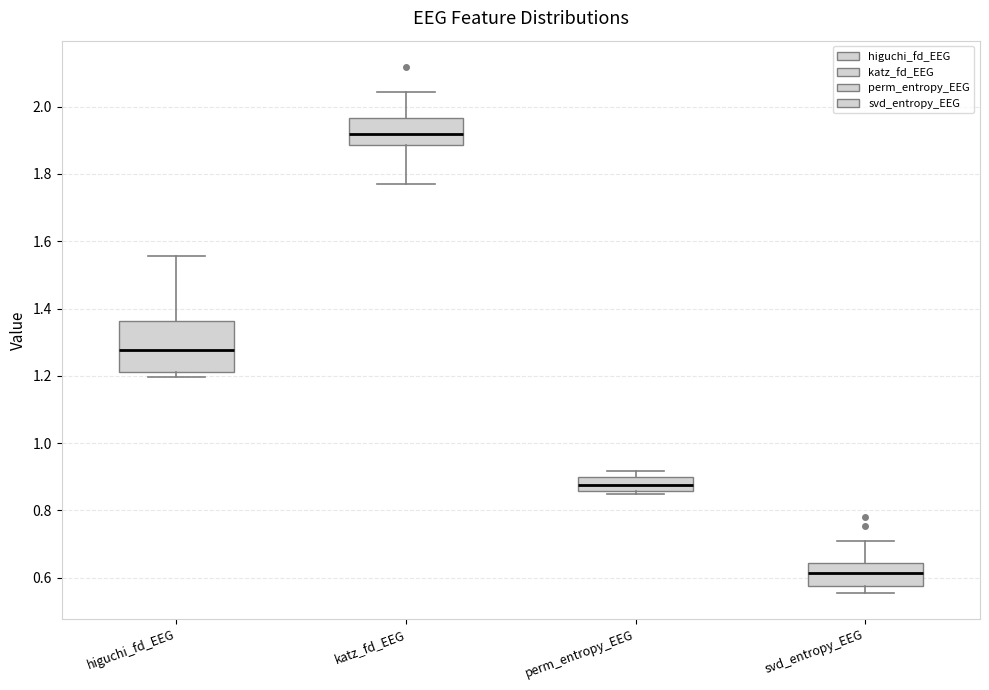

Reading left to right, transcribe this box plot: for each box, give where its median line is, the range the box spans, and where its two whiskers end, as read against the y-axis. The values are not printed on the chart, so give them approximately, as read against the axis.

higuchi_fd_EEG: median 1.28, box 1.22 to 1.36, whiskers 1.20 to 1.56
katz_fd_EEG: median 1.92, box 1.88 to 1.96, whiskers 1.78 to 2.04
perm_entropy_EEG: median 0.88, box 0.86 to 0.90, whiskers 0.84 to 0.92
svd_entropy_EEG: median 0.62, box 0.58 to 0.64, whiskers 0.56 to 0.70